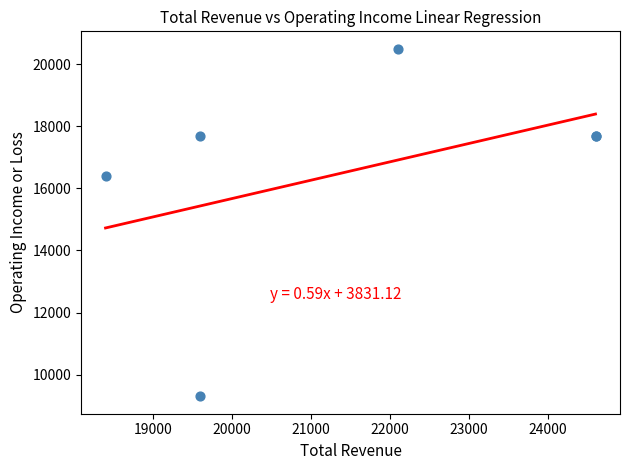

What Y value in the scatter plot is closest to 14900?

16400